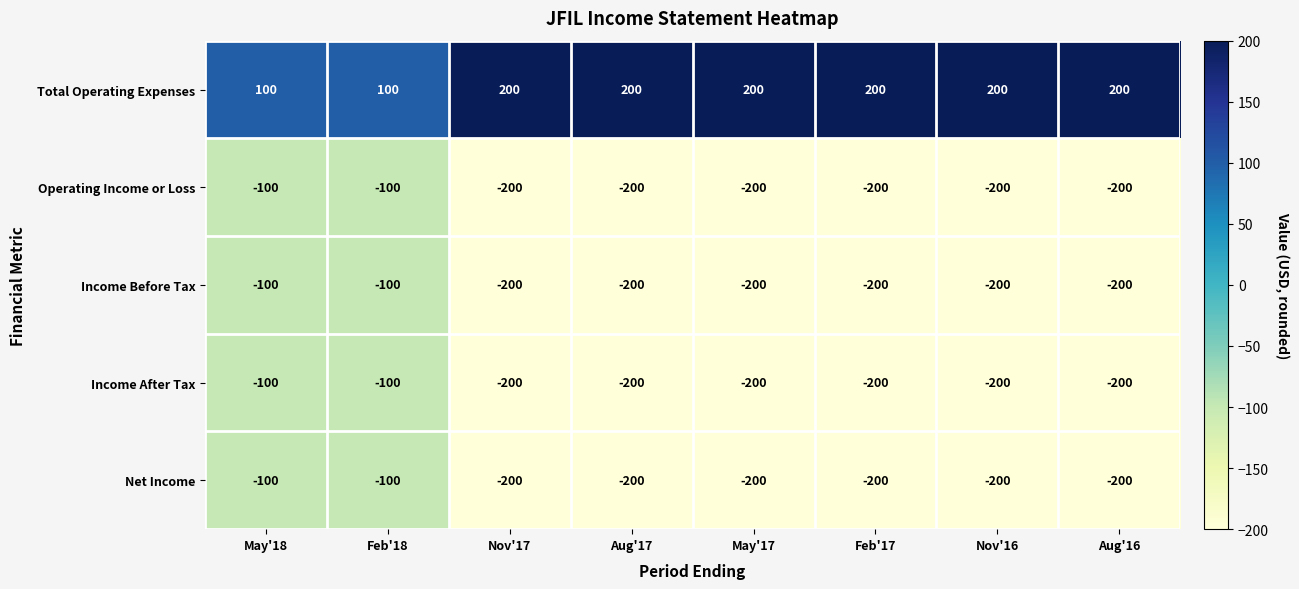

What is the maximum value shown in the chart?

200